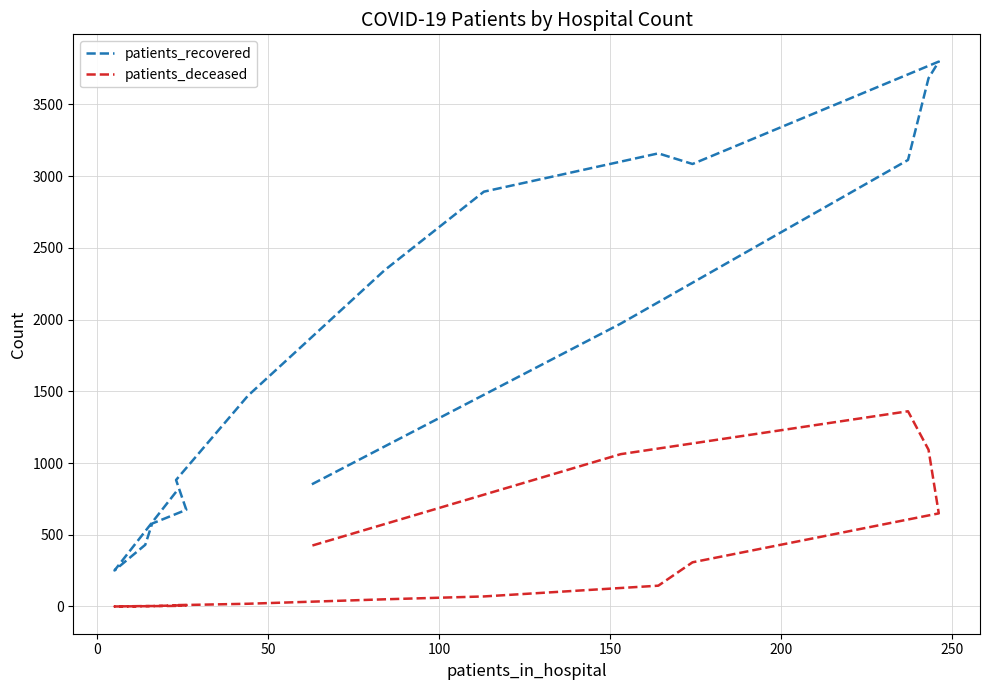

How many data points in patients_recovered are less than 1972?

8